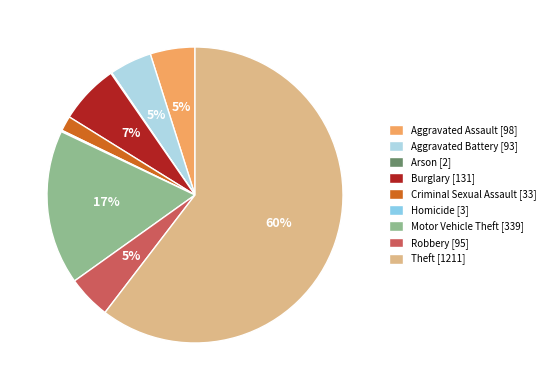

To the nearest percent, what is the combined percentage of Burglary and Arson?

7%